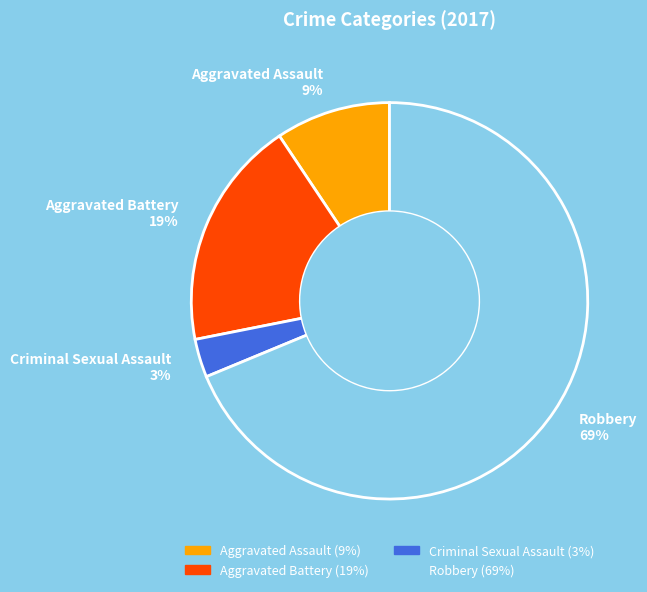

What is the smallest slice in the pie chart?

Criminal Sexual Assault